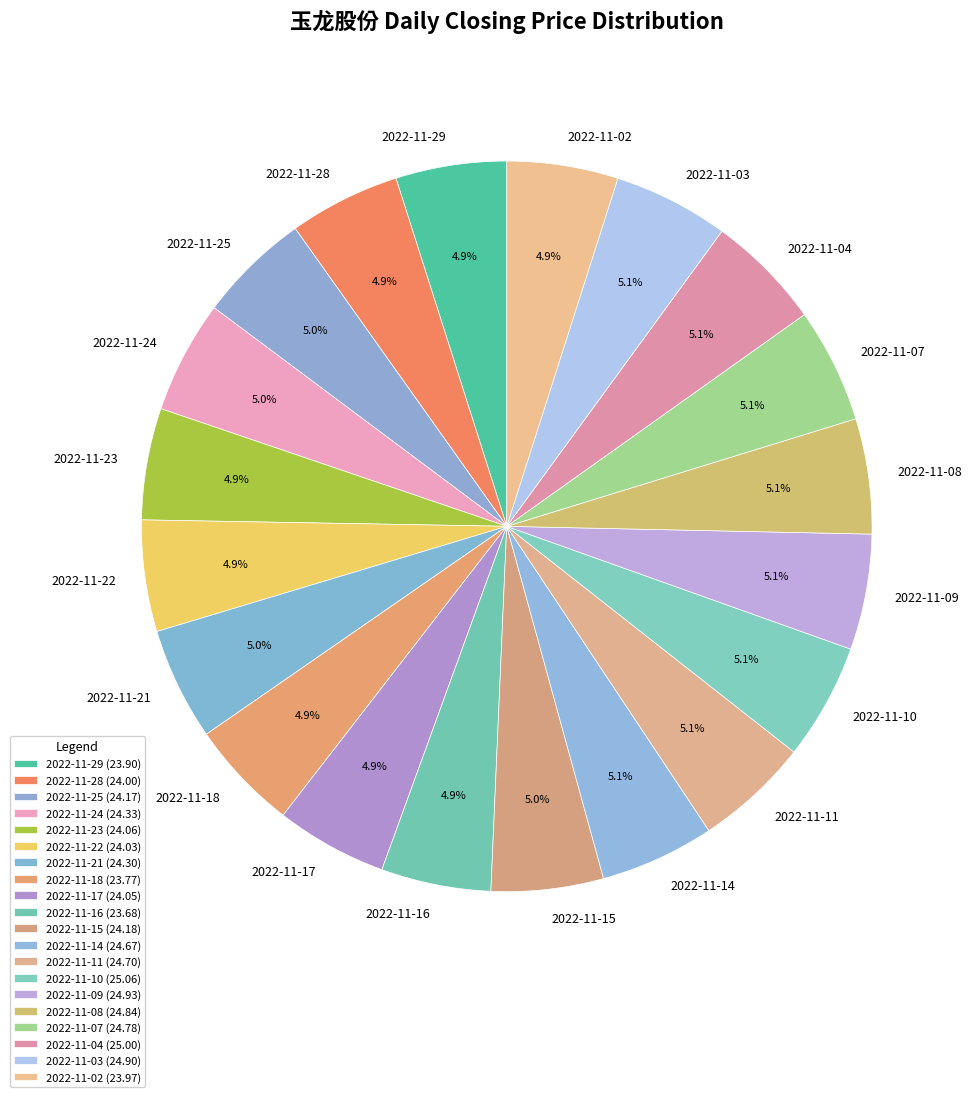

Approximately how many times larger is the value at 2022-11-24 compared to 2022-11-09?

1.0